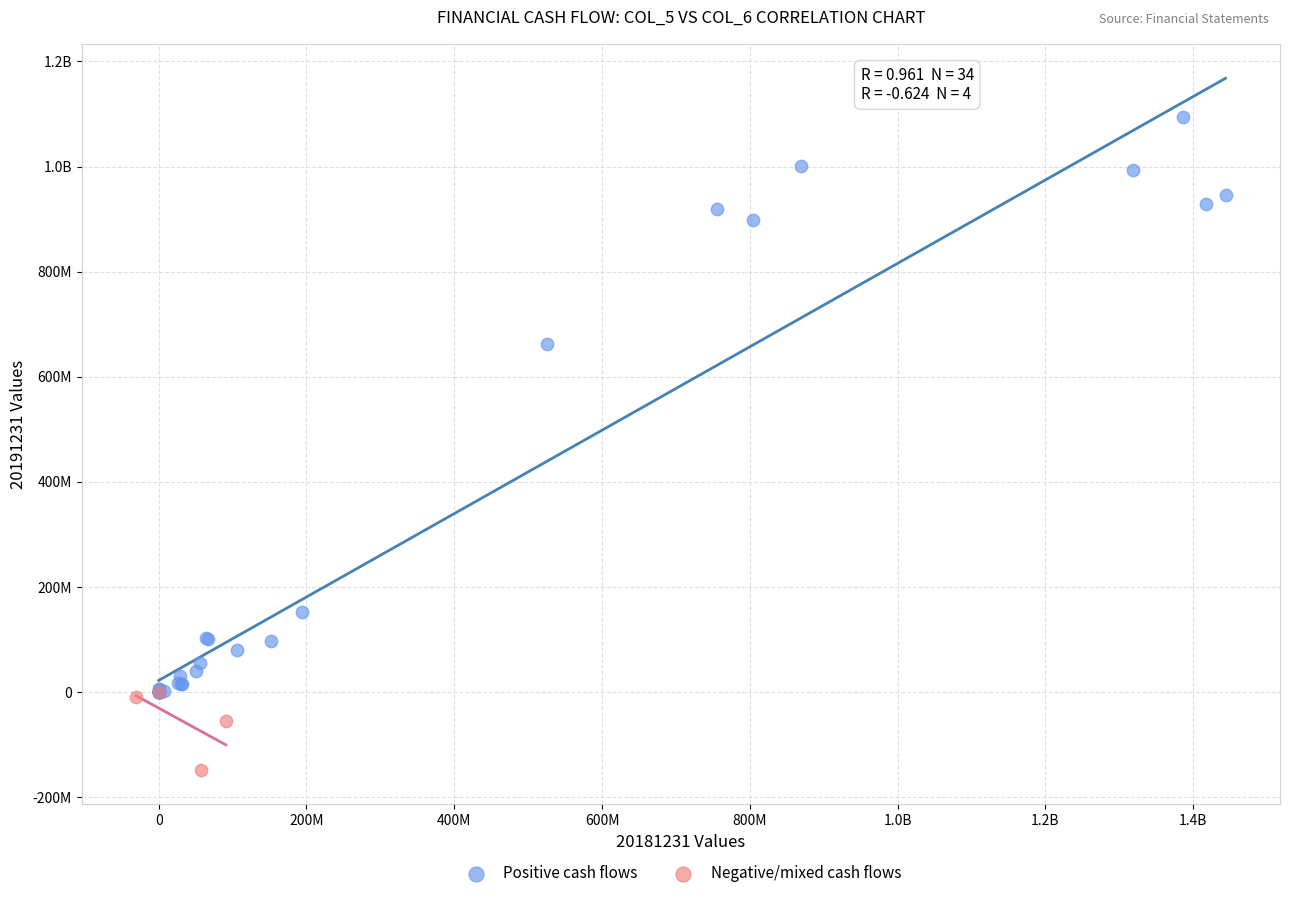

What are all the series names shown in the legend?

Positive cash flows, Negative/mixed cash flows